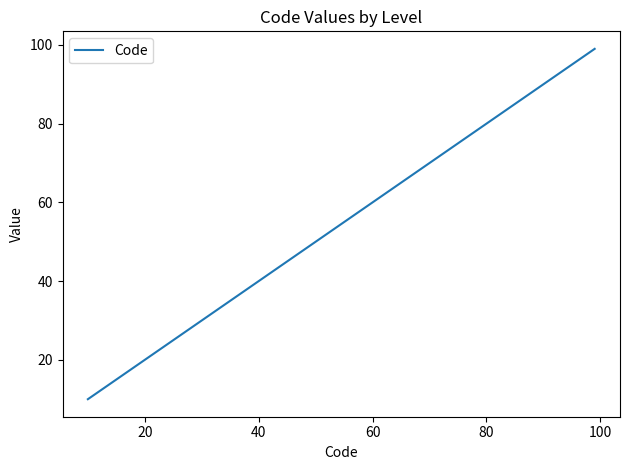

What is the smallest value displayed?

10